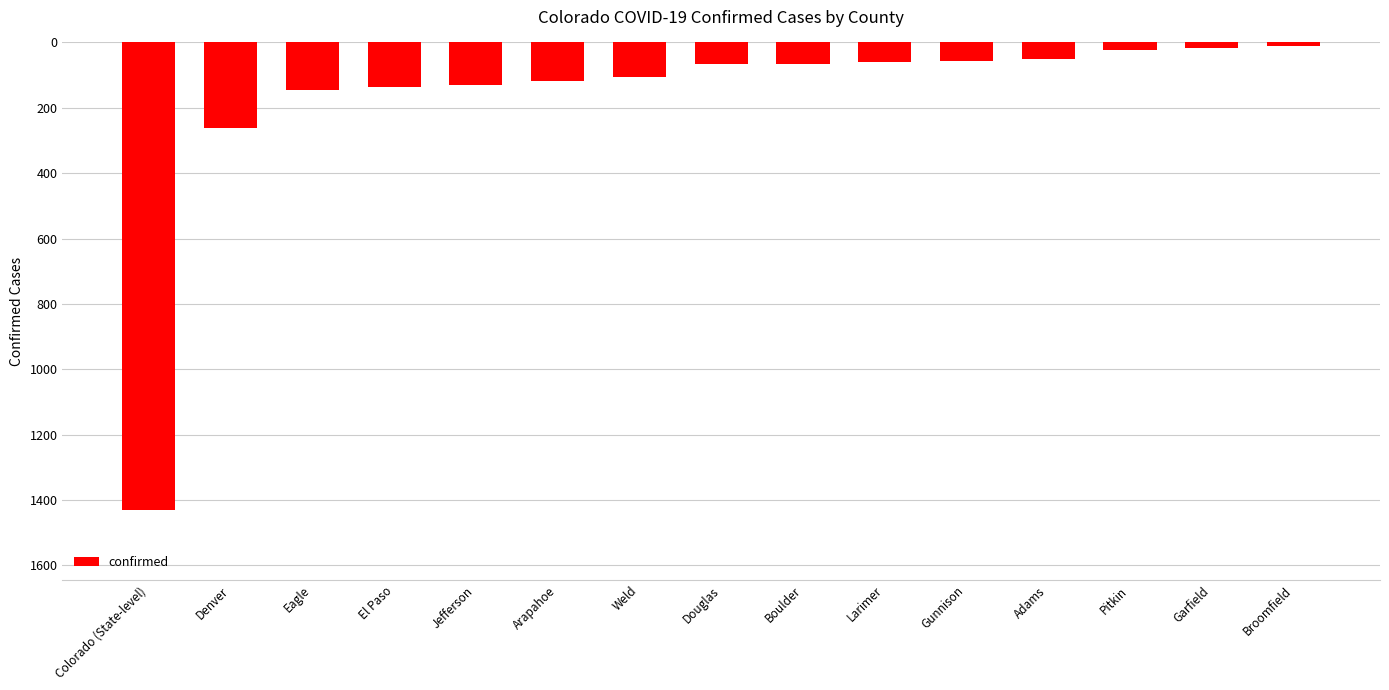

Does the chart contain any negative values?

Yes